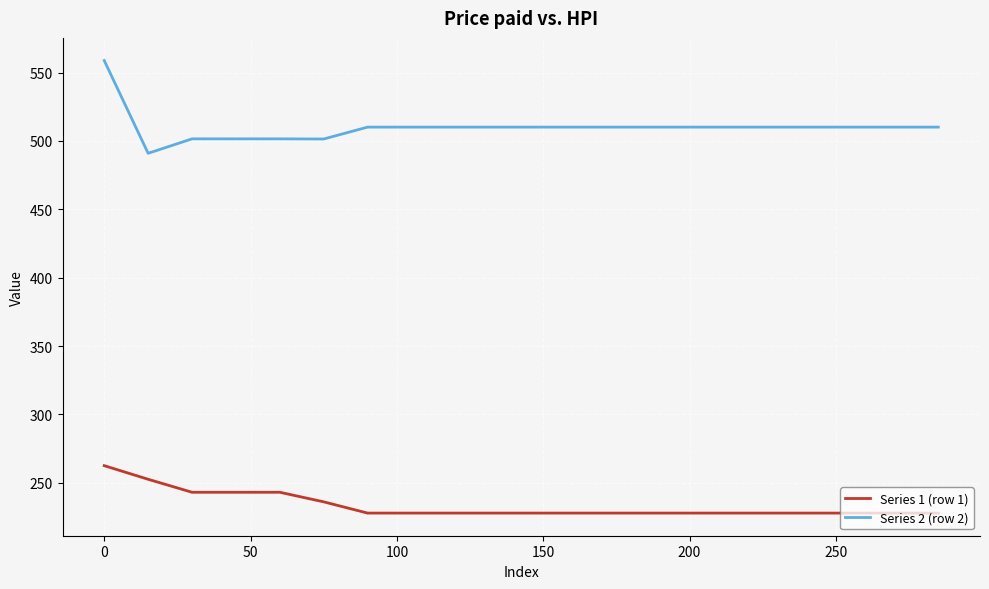

How many lines are shown in the chart?

2